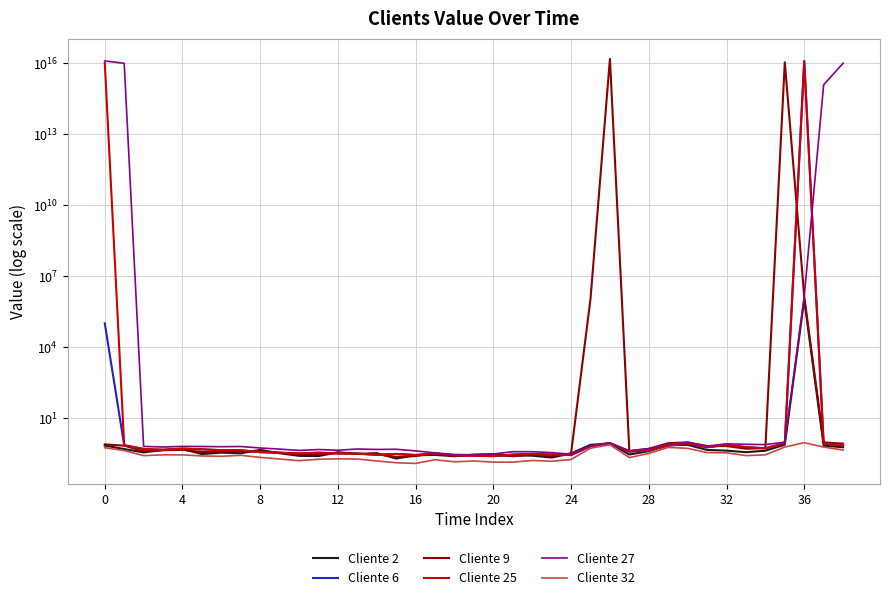

What is the label of the 30th point from the left?

29